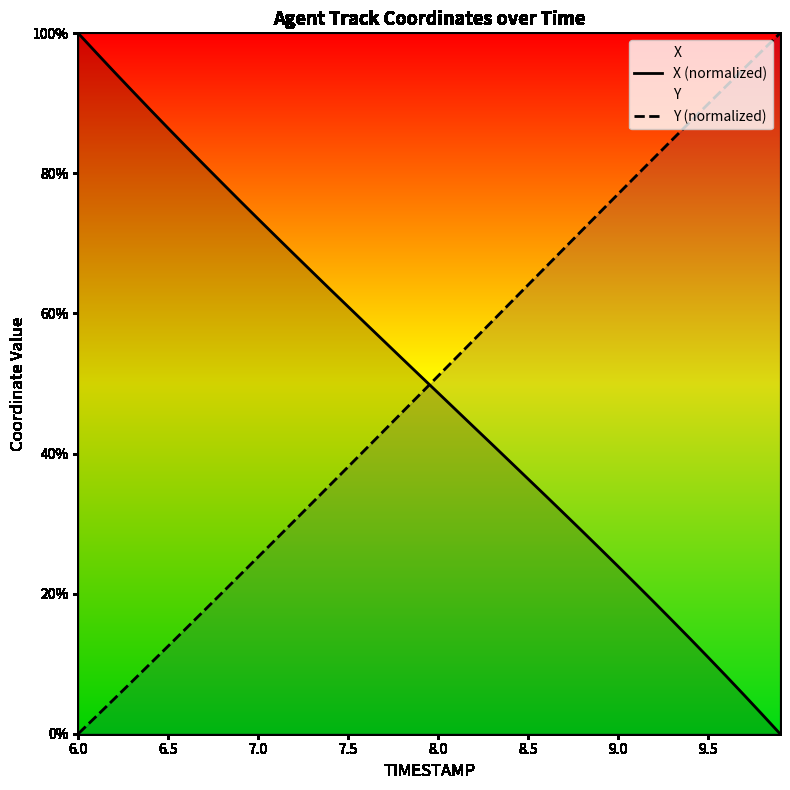

True or false: Y (normalized) has more than 2 interior local peaks.

False